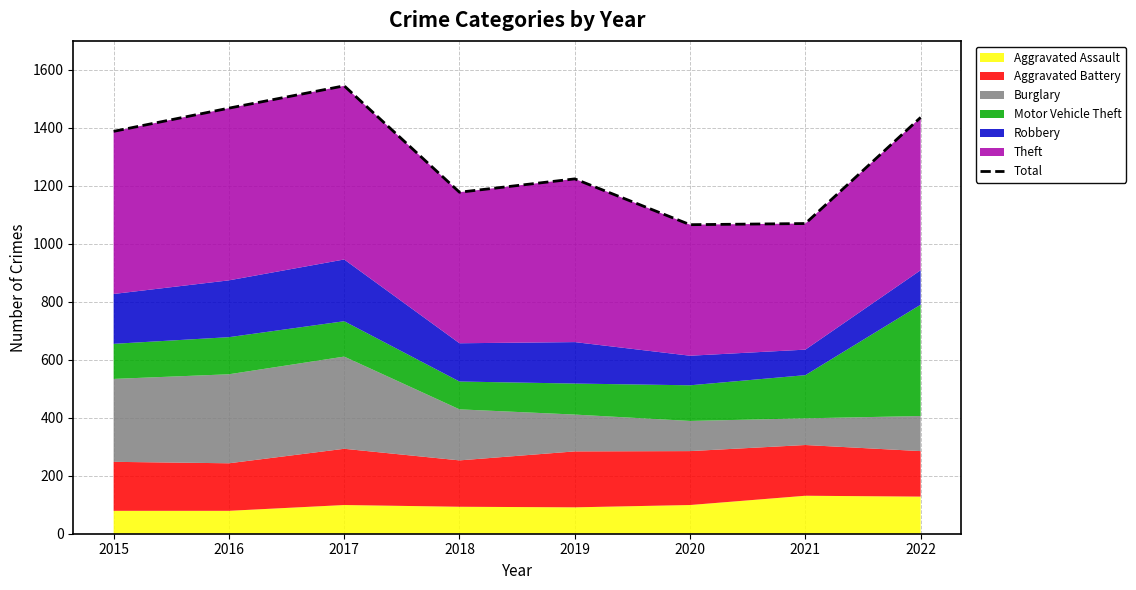

What is the sum of all values?

10375